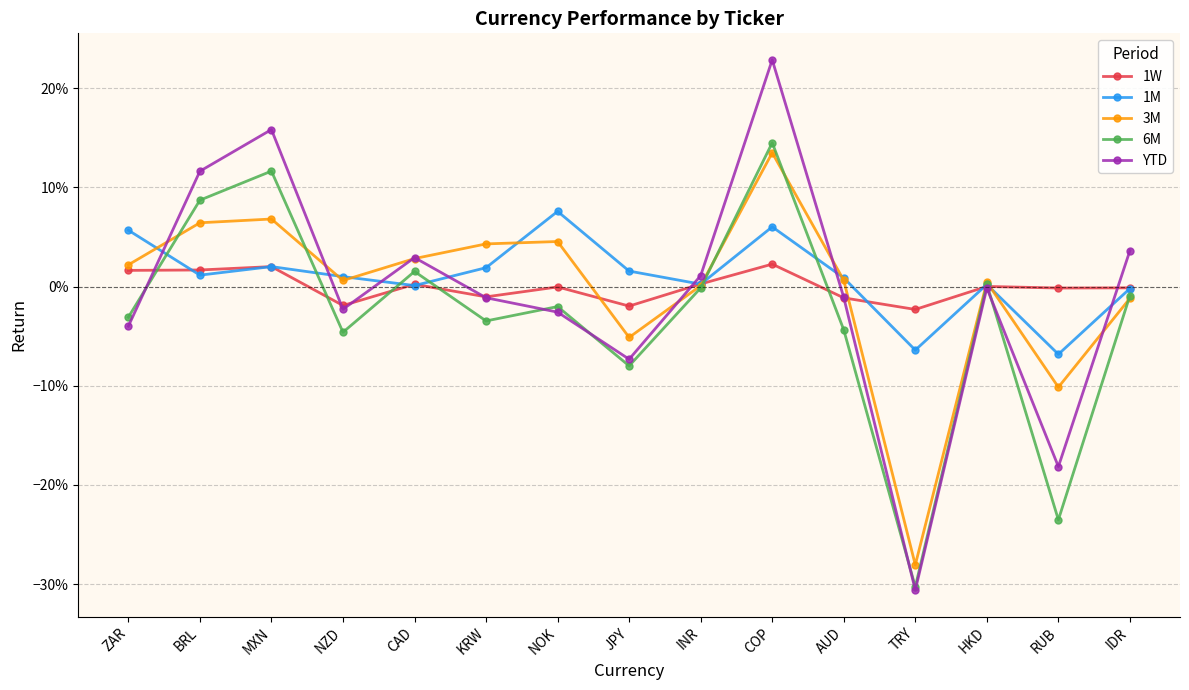

What is the label of the 2nd point from the left?

BRL